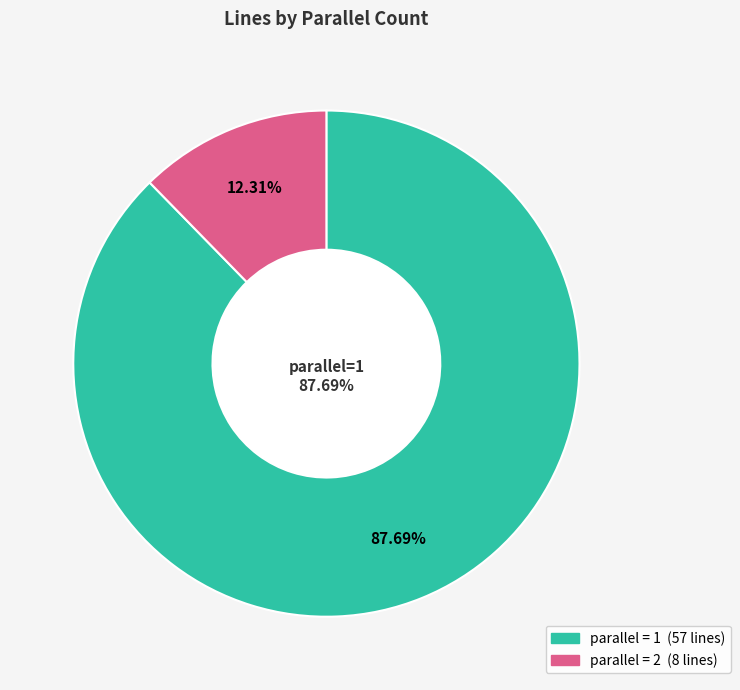

To the nearest percent, what is the average slice percentage?

50%